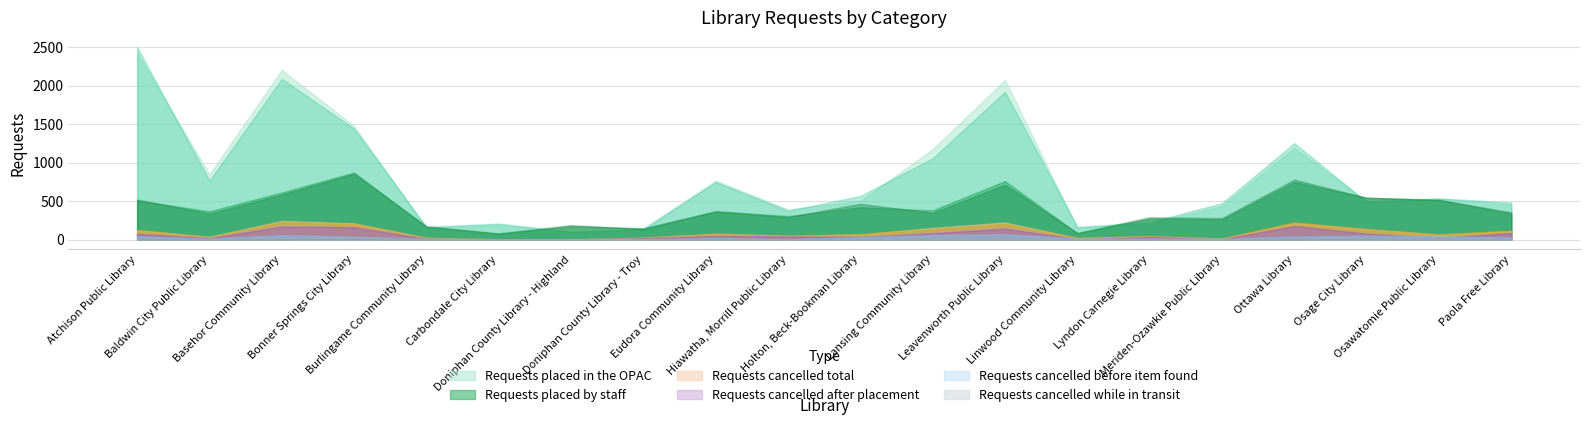

What is the approximate value of Requests cancelled after placement at Hiawatha, Morrill Public Library?

41